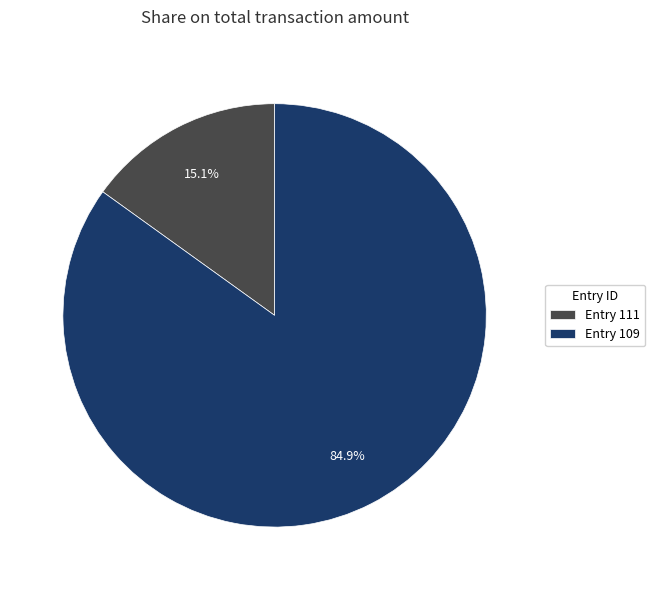

How much of the chart is everything except Entry 111?

84.9%